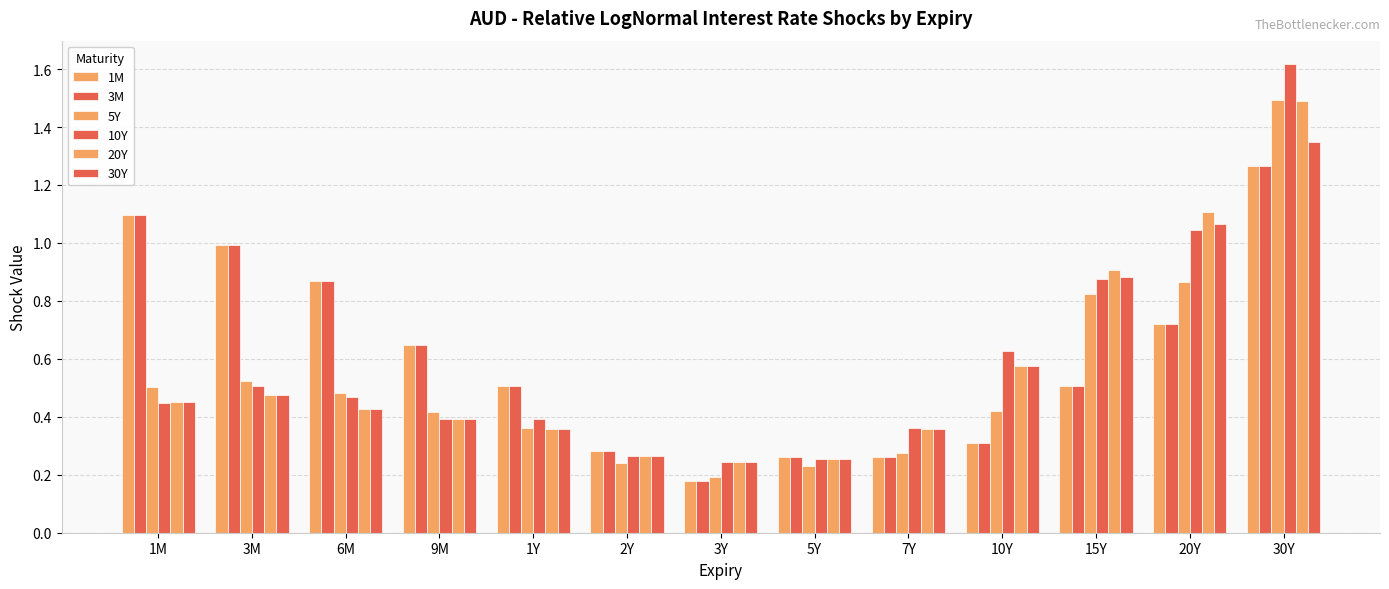

What is the sum of all 20Y values?

7.3